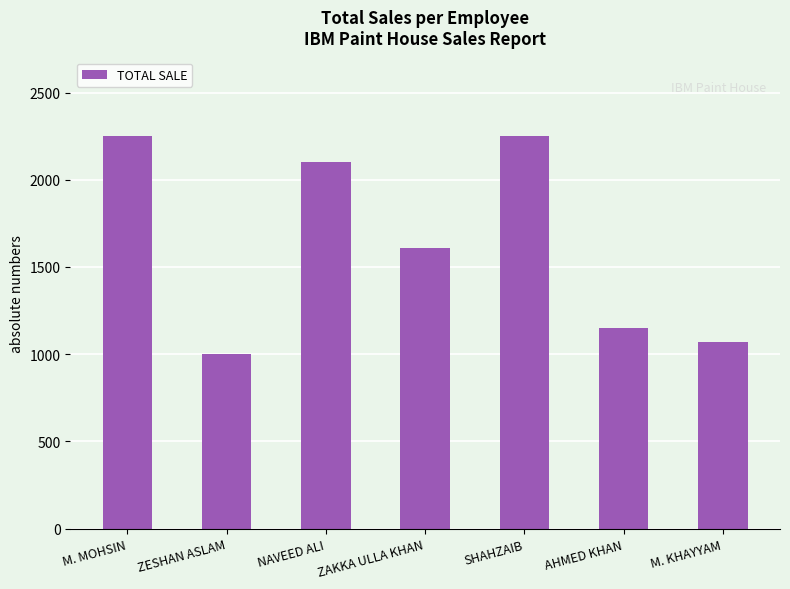

What is the label of the 2nd bar from the left?

ZESHAN ASLAM